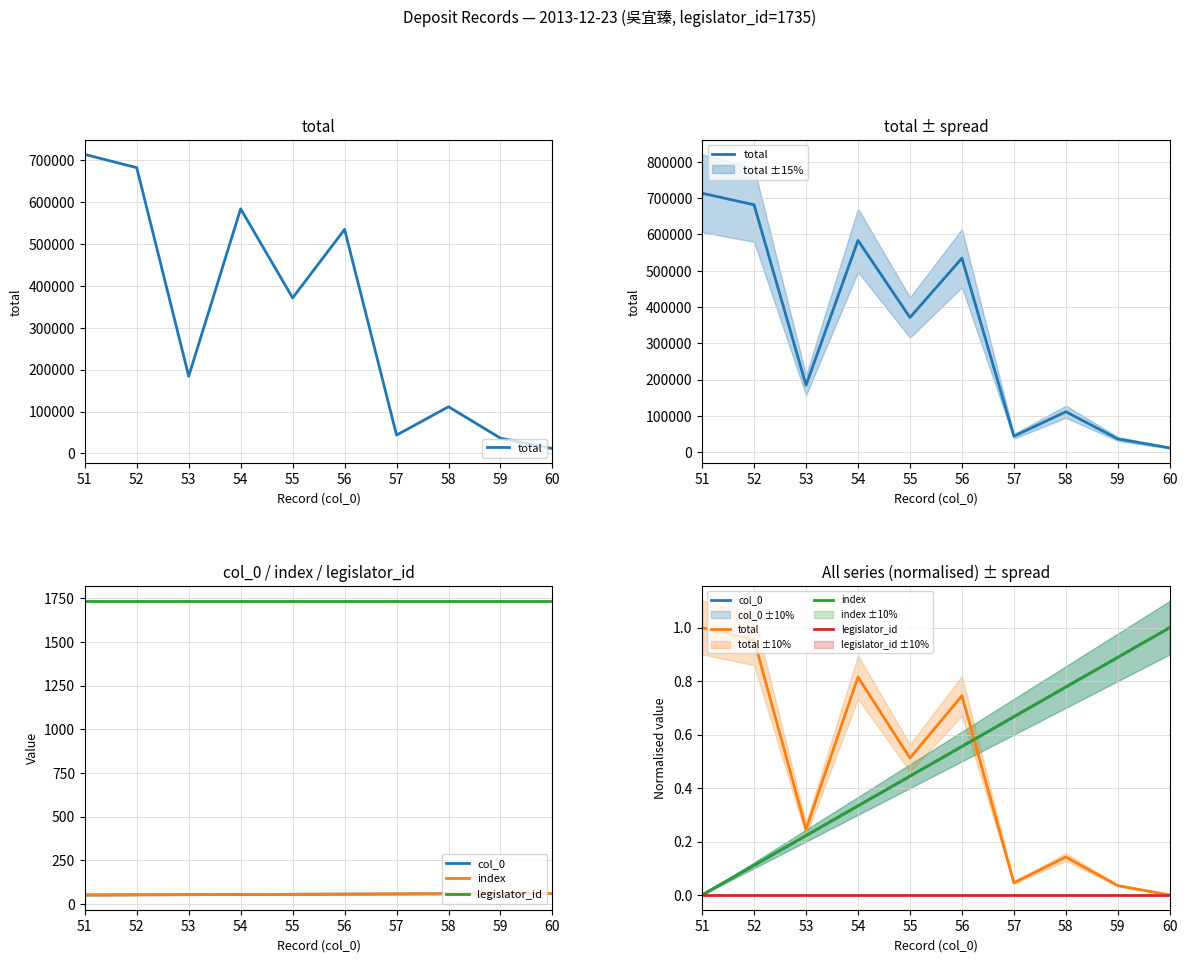

Reading left to right, extract all data points from this chart.

total: 1.0	1.0	0.2	0.8	0.5	0.7	0.0	0.1	0.0	0.0
col_0: 0.0	0.1	0.2	0.3	0.4	0.6	0.7	0.8	0.9	1.0
index: 0.0	0.1	0.2	0.3	0.4	0.6	0.7	0.8	0.9	1.0
legislator_id: 0.0	0.0	0.0	0.0	0.0	0.0	0.0	0.0	0.0	0.0